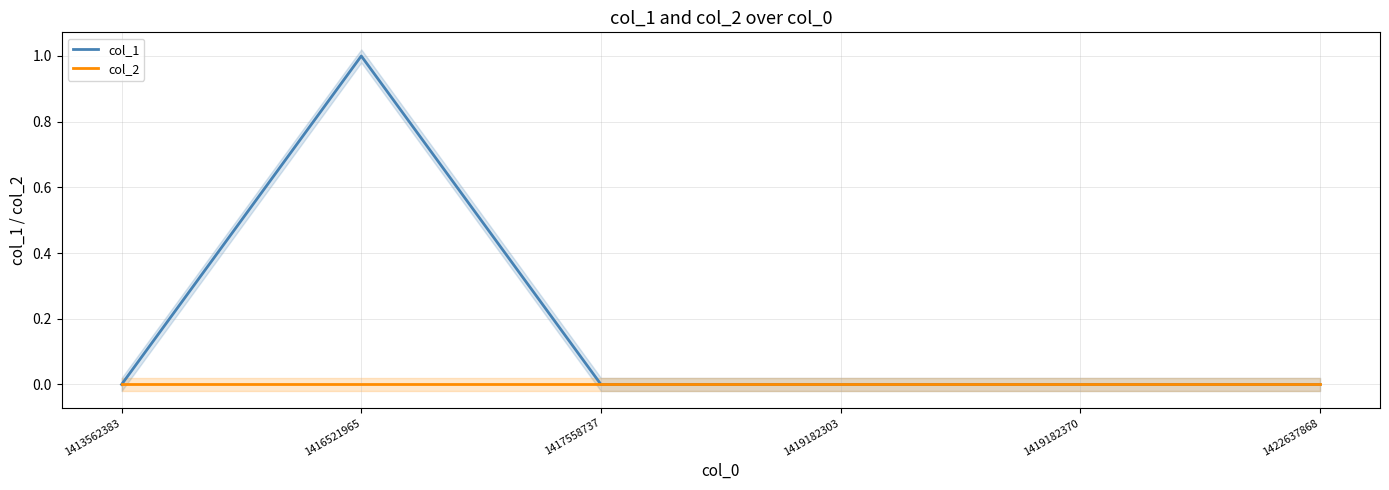

What are all the series names shown in the legend?

col_1, col_2